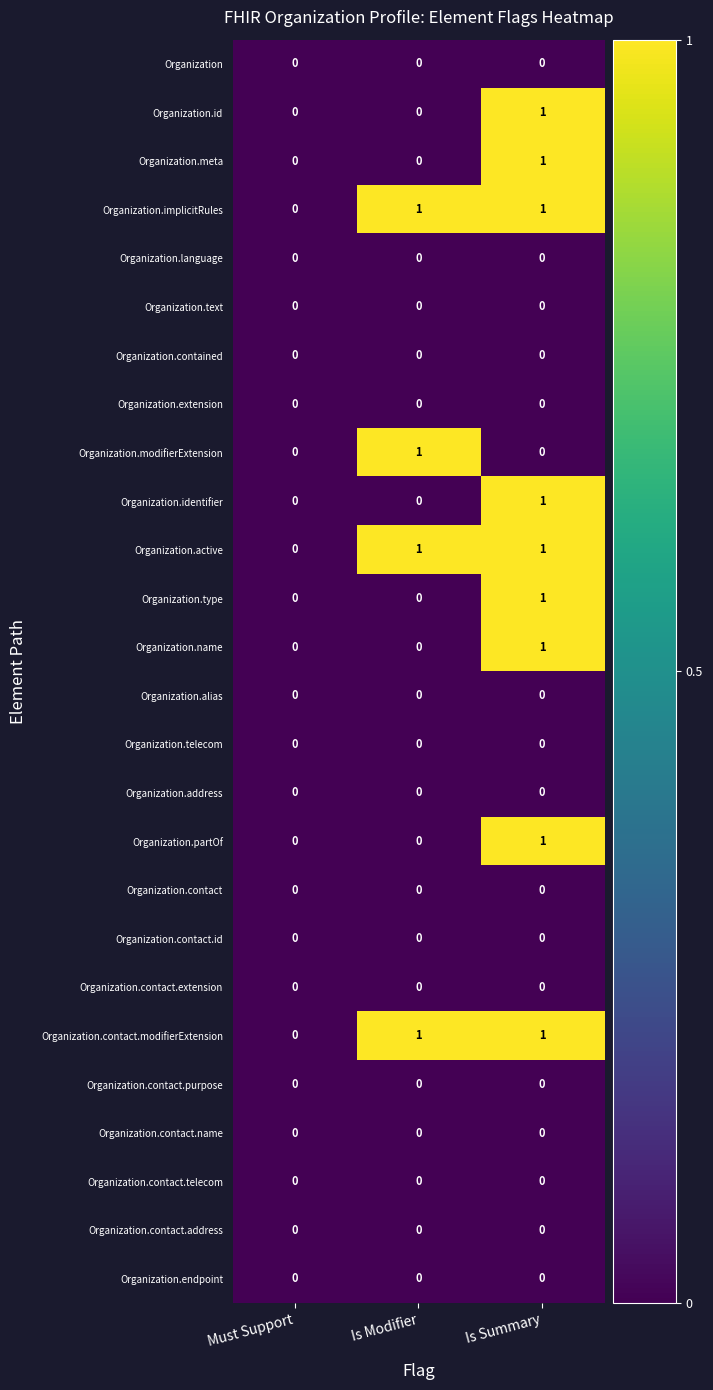

Which series has the largest range (max minus min)?

Organization.id